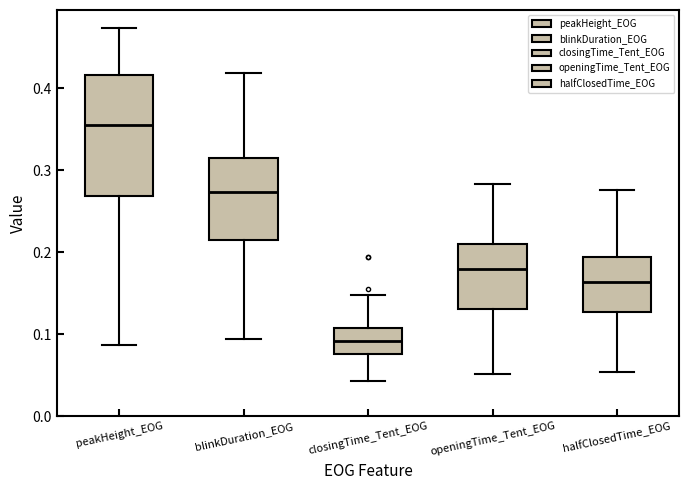

Where does the lower whisker of the box for openingTime_Tent_EOG end on the y-axis? The values are not printed on the chart, so give them approximately, as read against the axis.

0.05